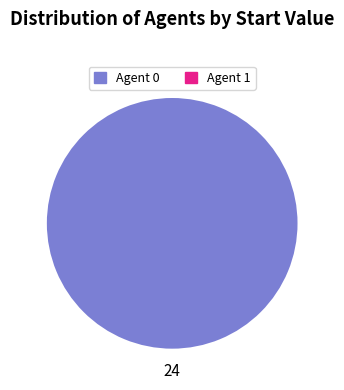

Is there a majority slice in this chart?

Yes